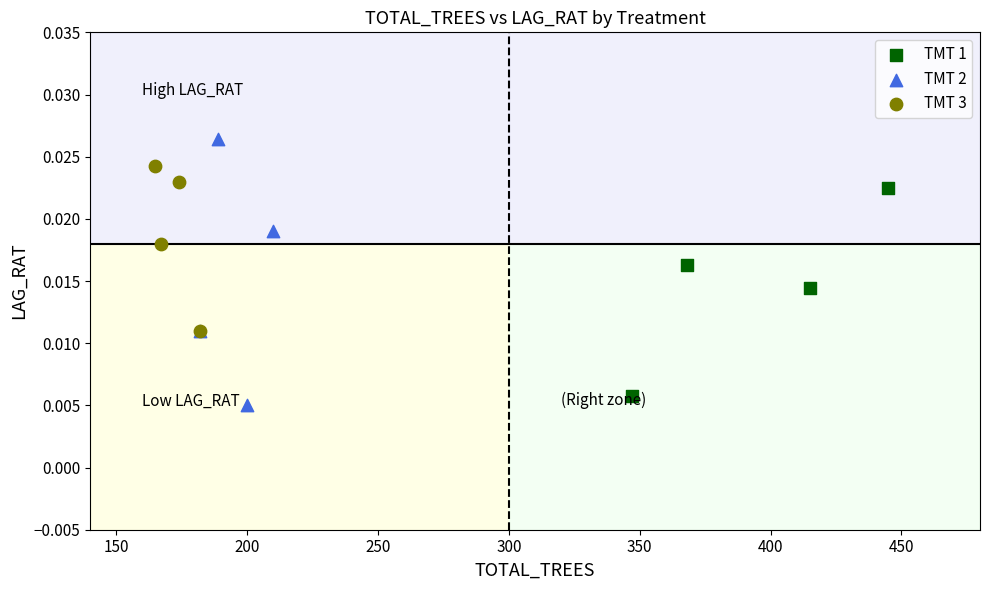

What are all the series names shown in the legend?

TMT 1, TMT 2, TMT 3